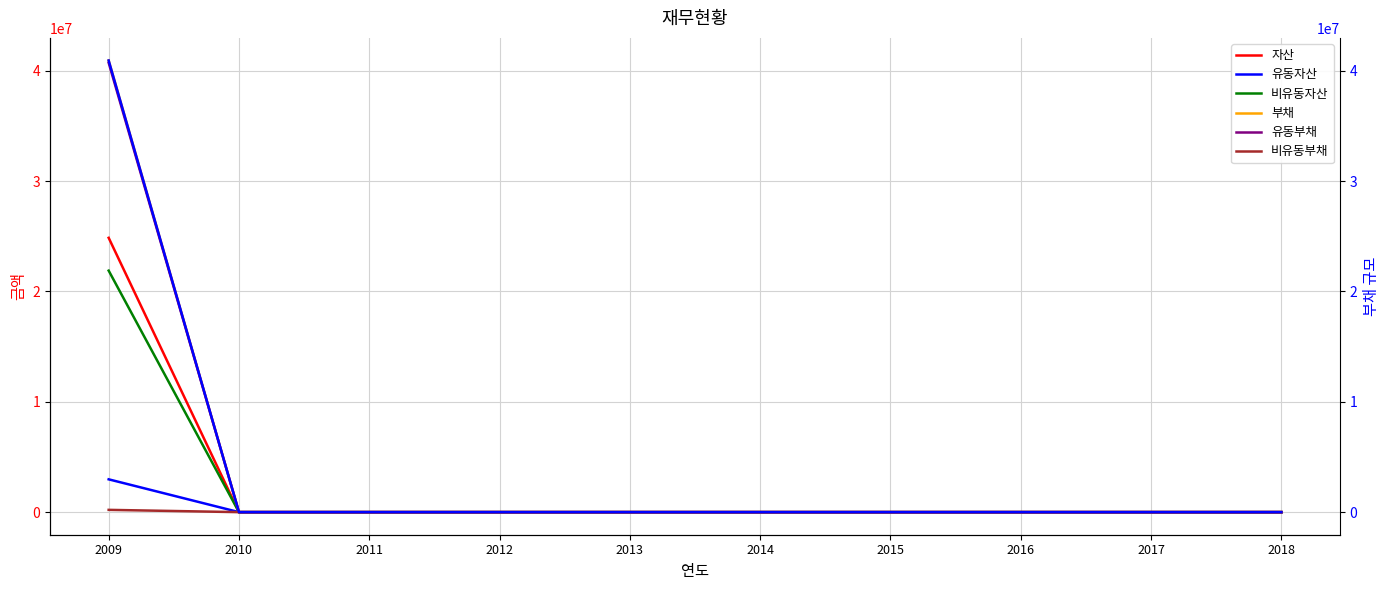

How many series are shown in this chart?

6